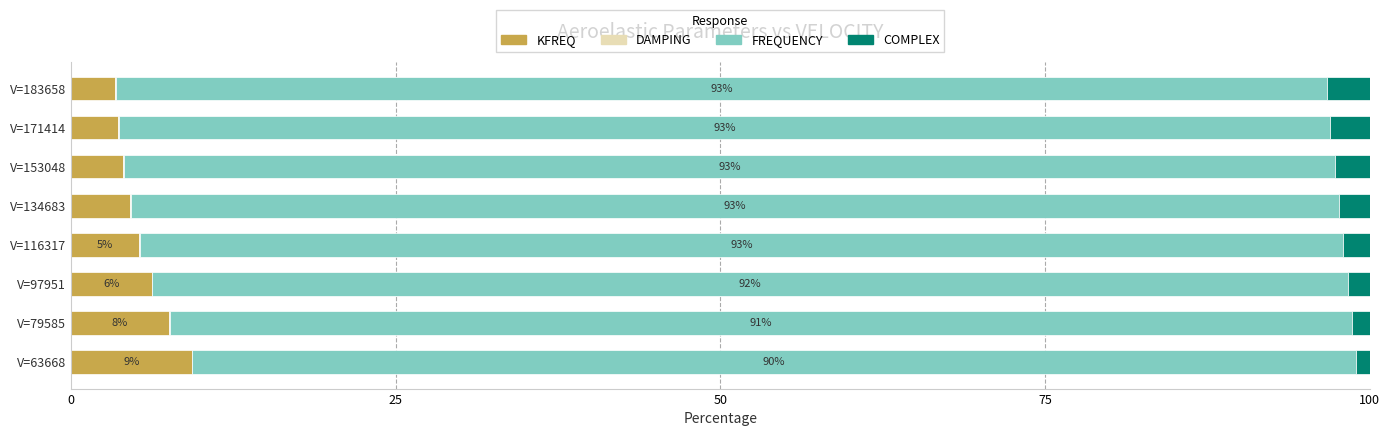

What is the highest value of the KFREQ series?

9.3